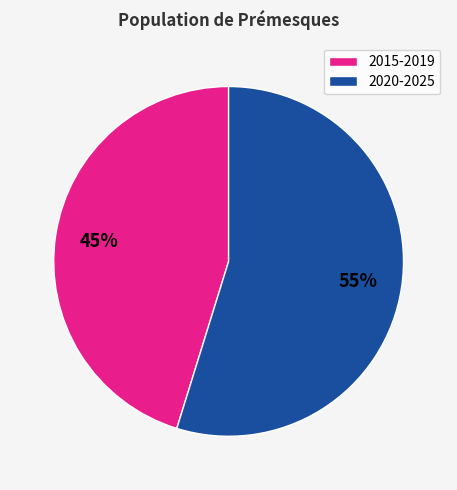

Rank the categories by value from lowest to highest.

2015-2019, 2020-2025